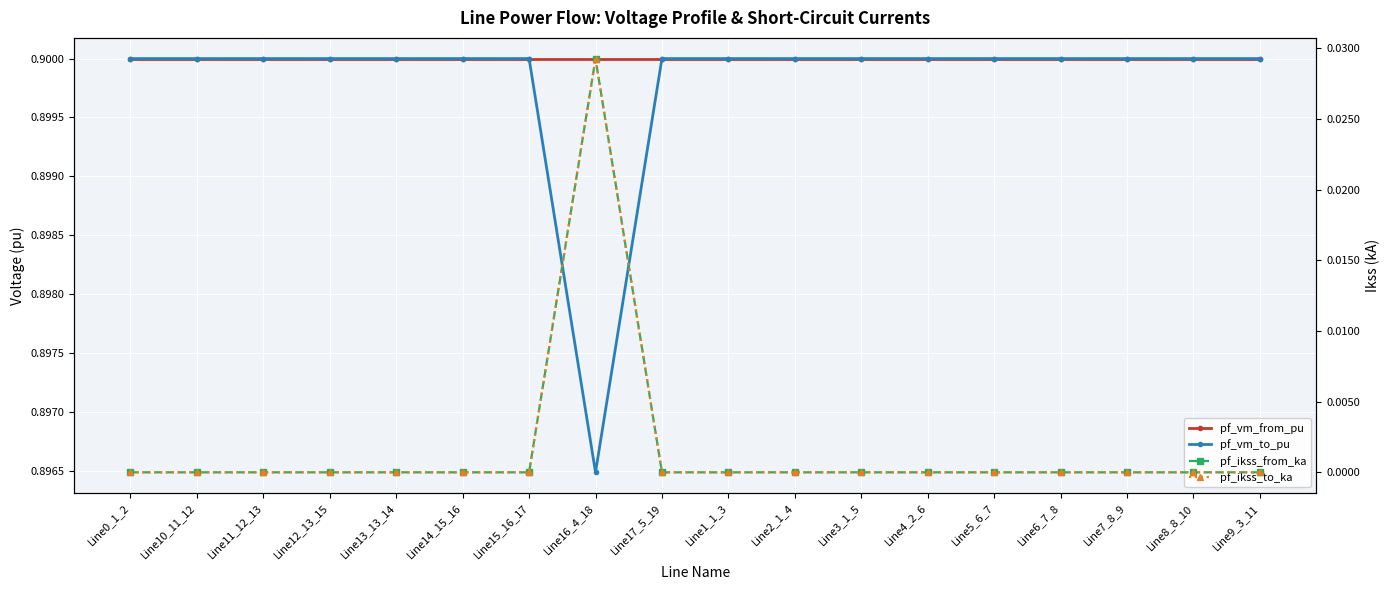

What is the minimum value for pf_vm_from_pu?

0.9